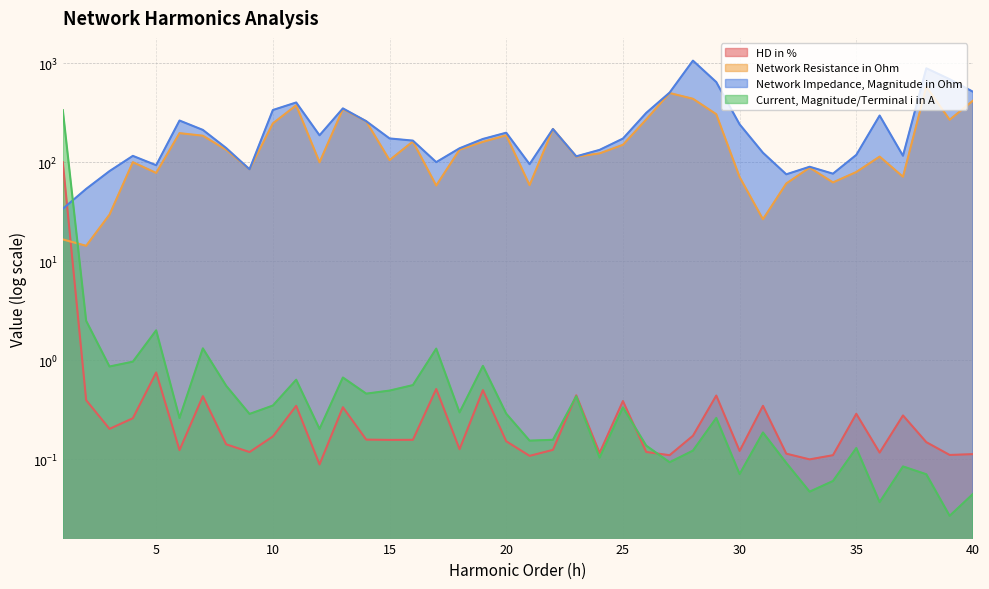

What is the lowest value of the Network Resistance in Ohm series?

14.3